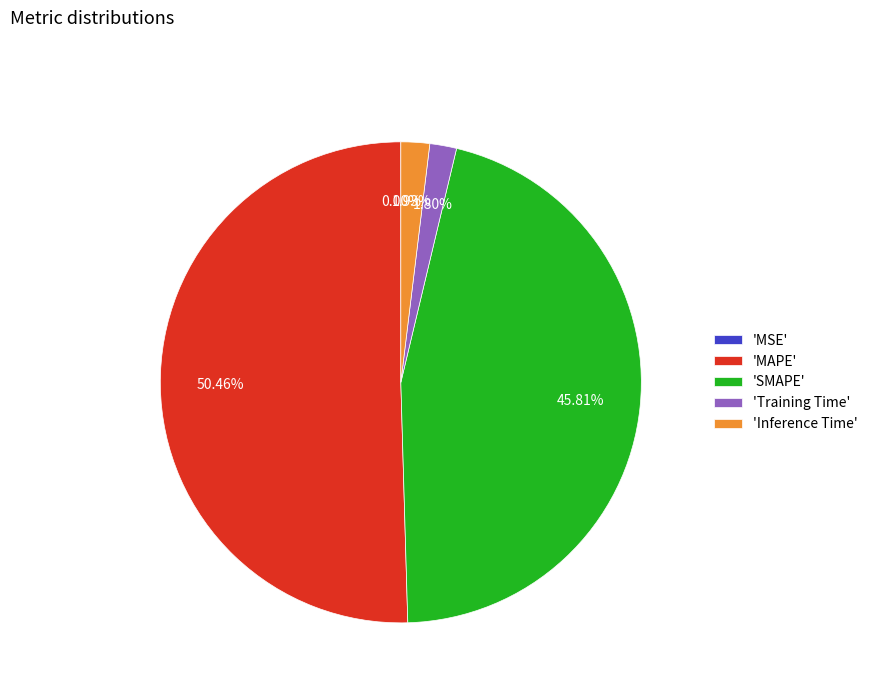

Which slice is the largest?

'MAPE'